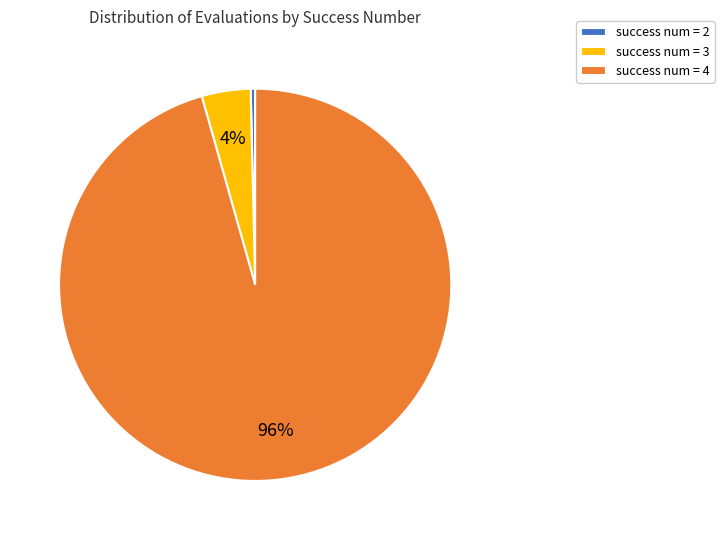

What is the smallest slice in the pie chart?

success num = 2